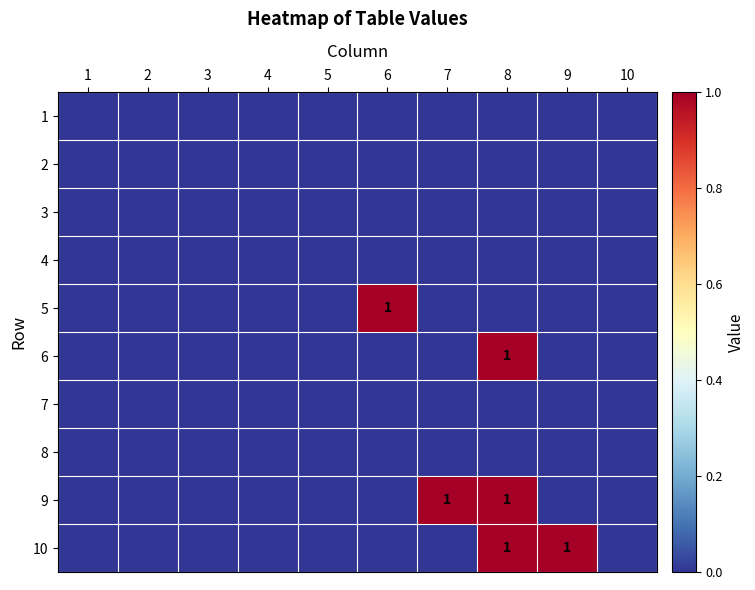

Which category has the lowest value in the 9 series?

1